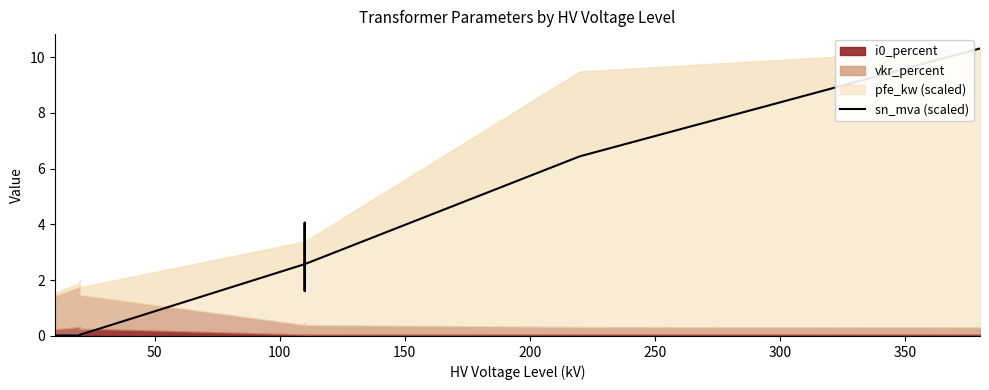

How many points are lower than both their immediate neighbors (excluding endpoints)?

2